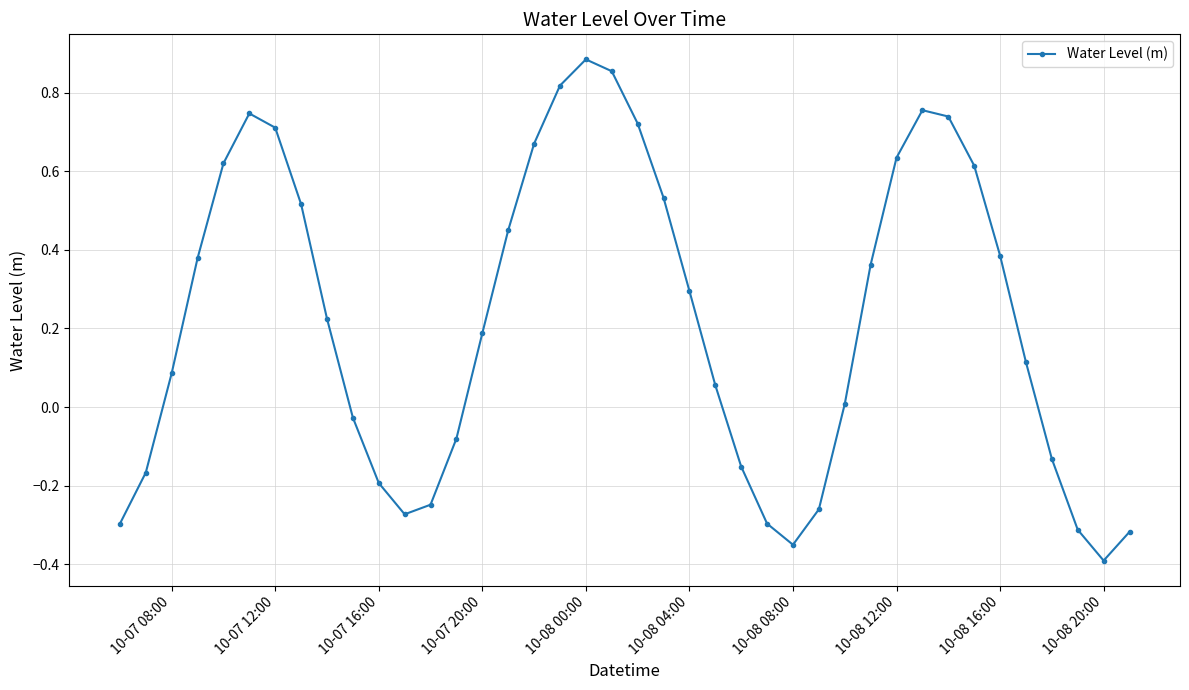

How many data points are above 0?

25